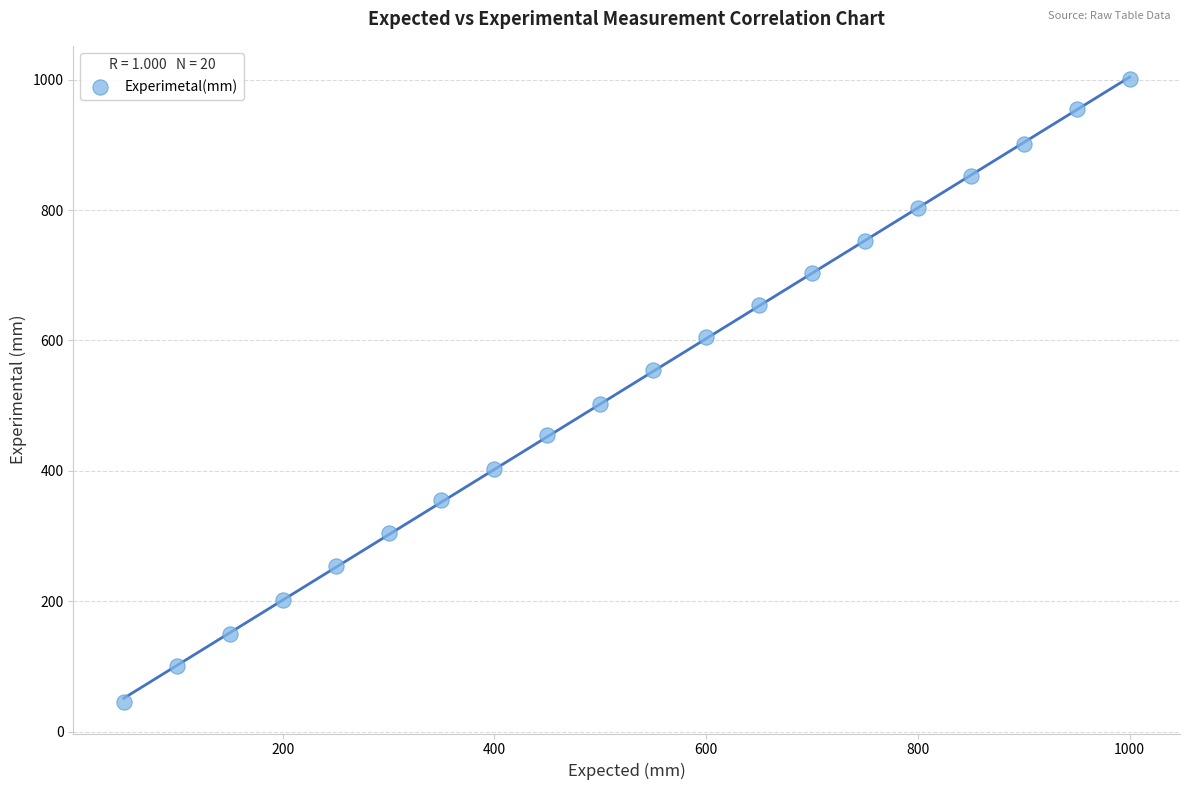

What Y value in the scatter plot is closest to 523?

503